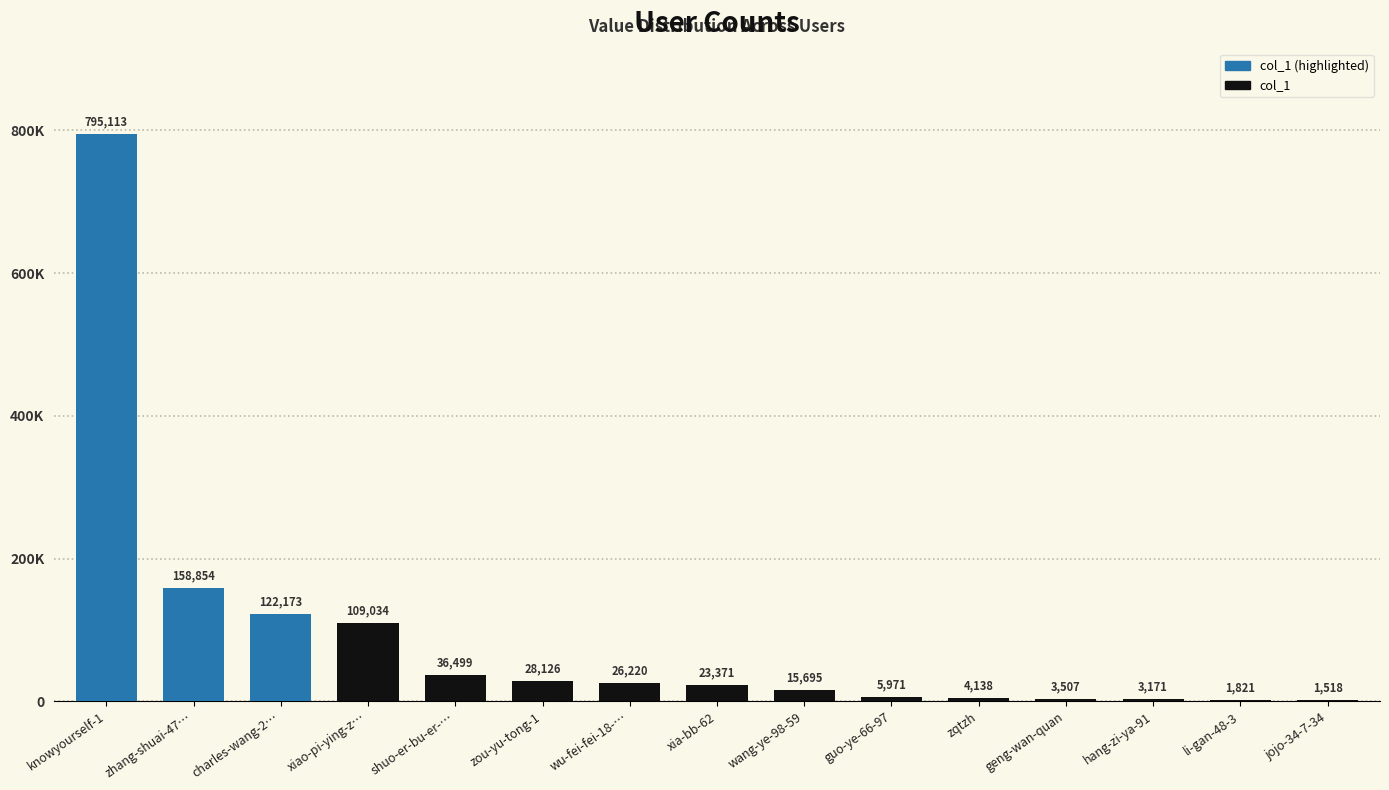

Reading left to right, transcribe all the data shown in this chart.

knowyourself-1=795113	zhang-shuai-47…=158854	charles-wang-2…=122173	xiao-pi-ying-z…=109034	shuo-er-bu-er-…=36499	zou-yu-tong-1=28126	wu-fei-fei-18-…=26220	xia-bb-62=23371	wang-ye-98-59=15695	guo-ye-66-97=5971	zqtzh=4138	geng-wan-quan=3507	hang-zi-ya-91=3171	li-gan-48-3=1821	jojo-34-7-34=1518